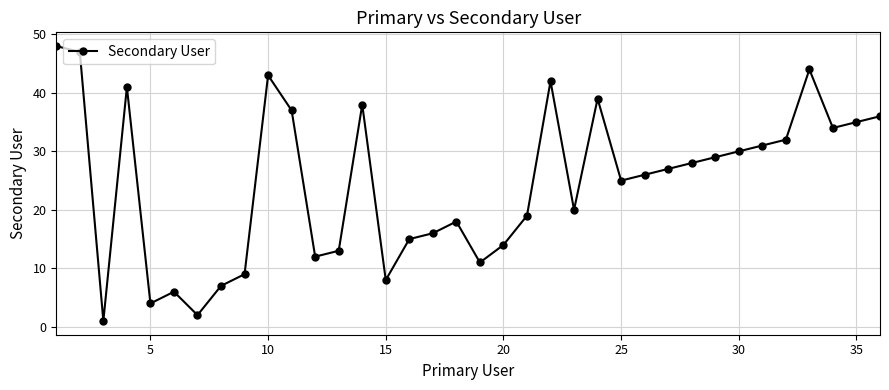

What is the difference between the second highest and minimum values?

46